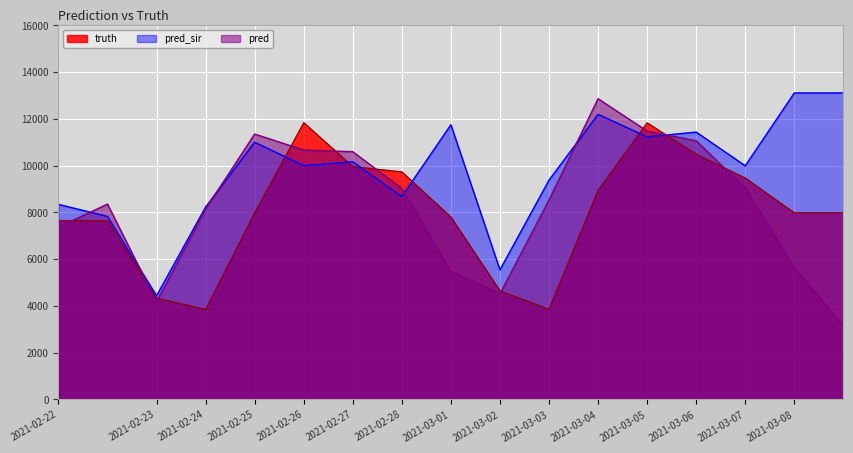

Rank the categories by truth value from highest to lowest.

2021-02-26, 2021-03-05, 2021-03-06, 2021-02-27, 2021-02-28, 2021-03-07, 2021-03-04, 2021-03-08, 2021-03-08, 2021-02-25, 2021-03-01, 2021-02-22, 2021-02-22, 2021-03-02, 2021-02-23, 2021-03-03, 2021-02-24